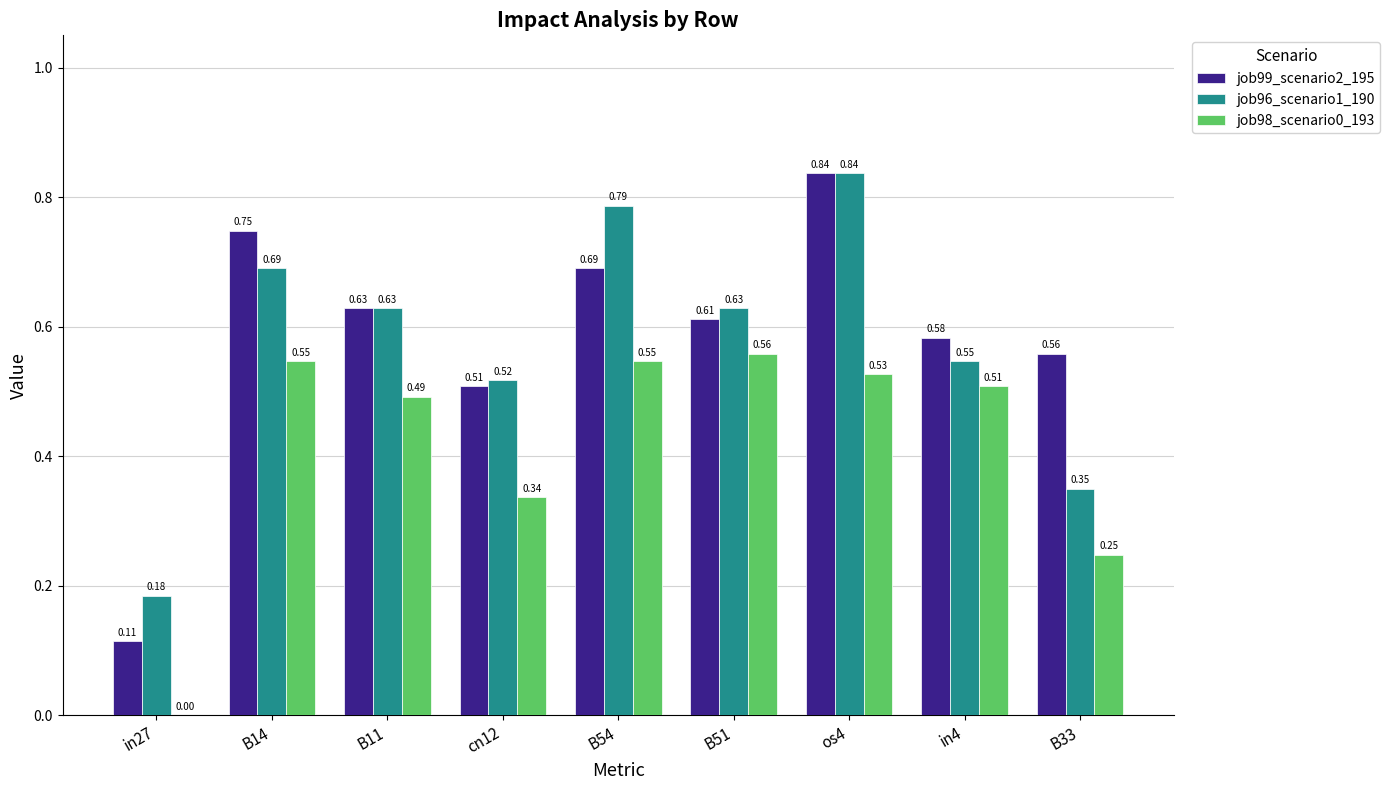

Which category has the highest value across all series?

os4